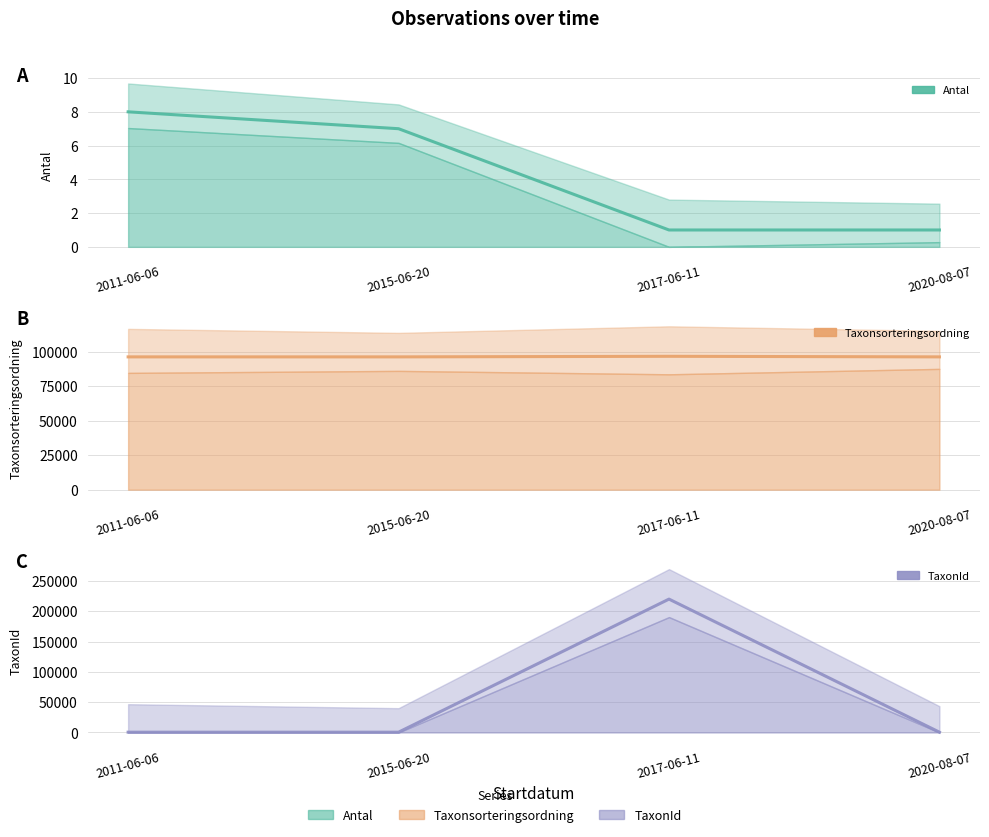

What is the label of the 2nd point from the left?

2015-06-20